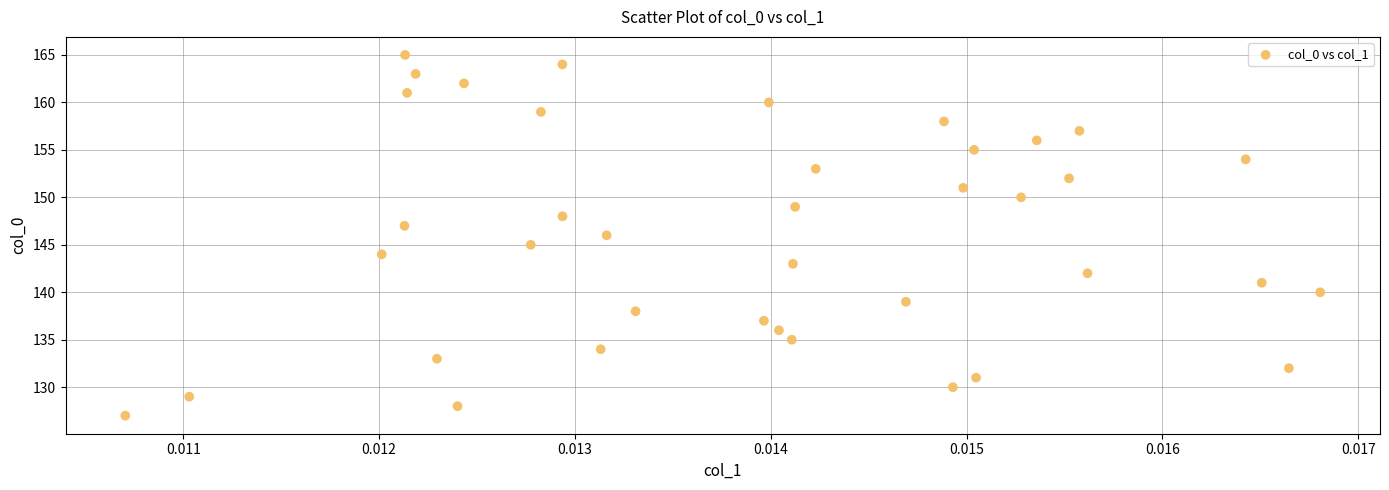

What is the range of Y values (max minus min)?

38